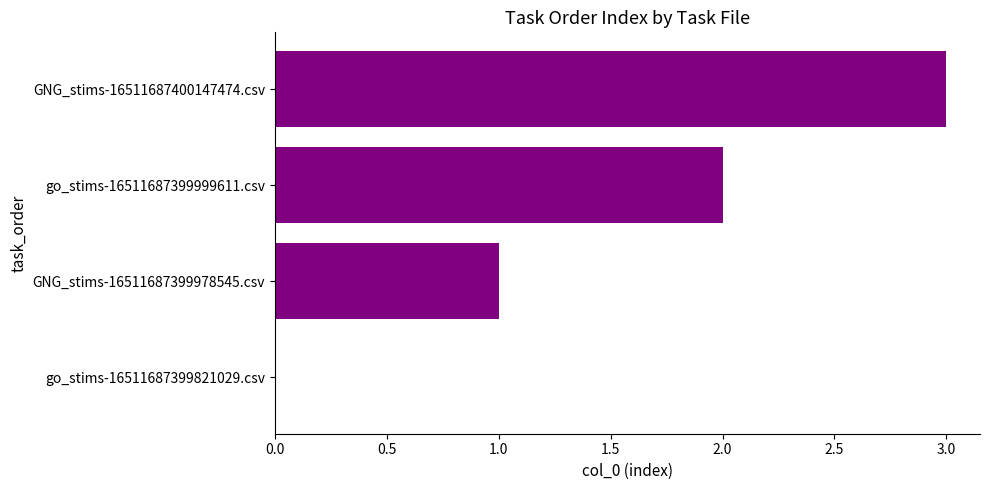

What is the sum of the values at go_stims-16511687399999611.csv and GNG_stims-16511687399978545.csv?

3